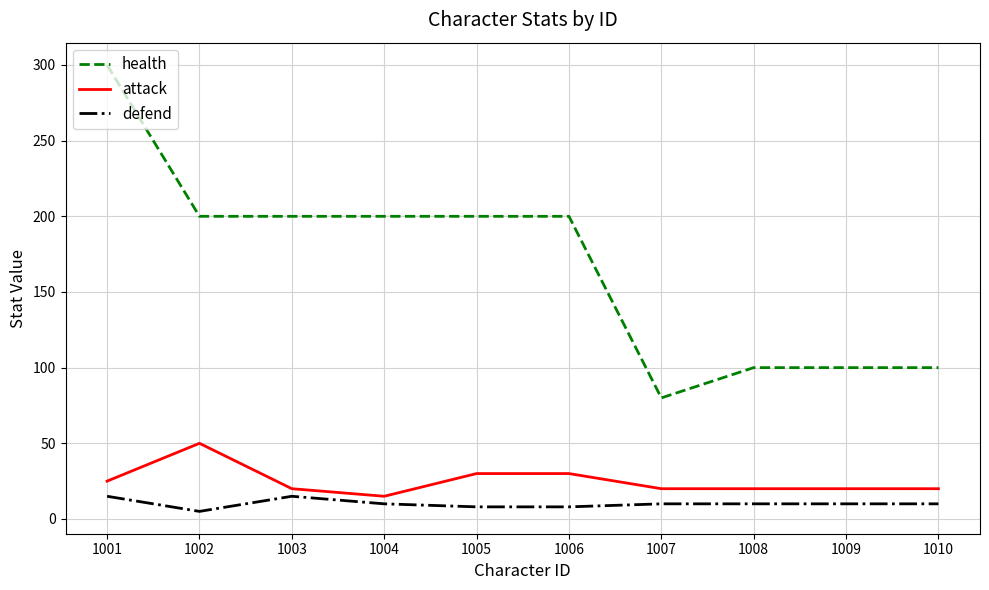

At which category is the sum across all series the highest?

1001